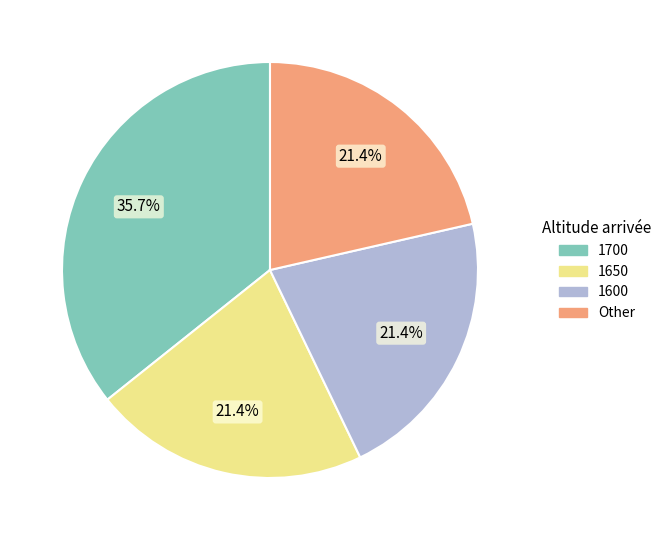

Does any single category account for the majority?

No